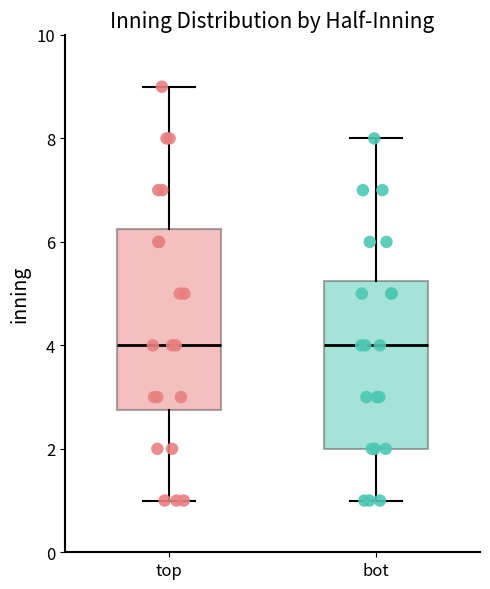

Reading left to right, read every box against the y-axis: the position of its median line, the range the box covers, and the ends of its whiskers. The values are not printed on the chart, so give them approximately, as read against the axis.

top: median 4.0, box 2.8 to 6.2, whiskers 1.0 to 9.0
bot: median 4.0, box 2.0 to 5.2, whiskers 1.0 to 8.0